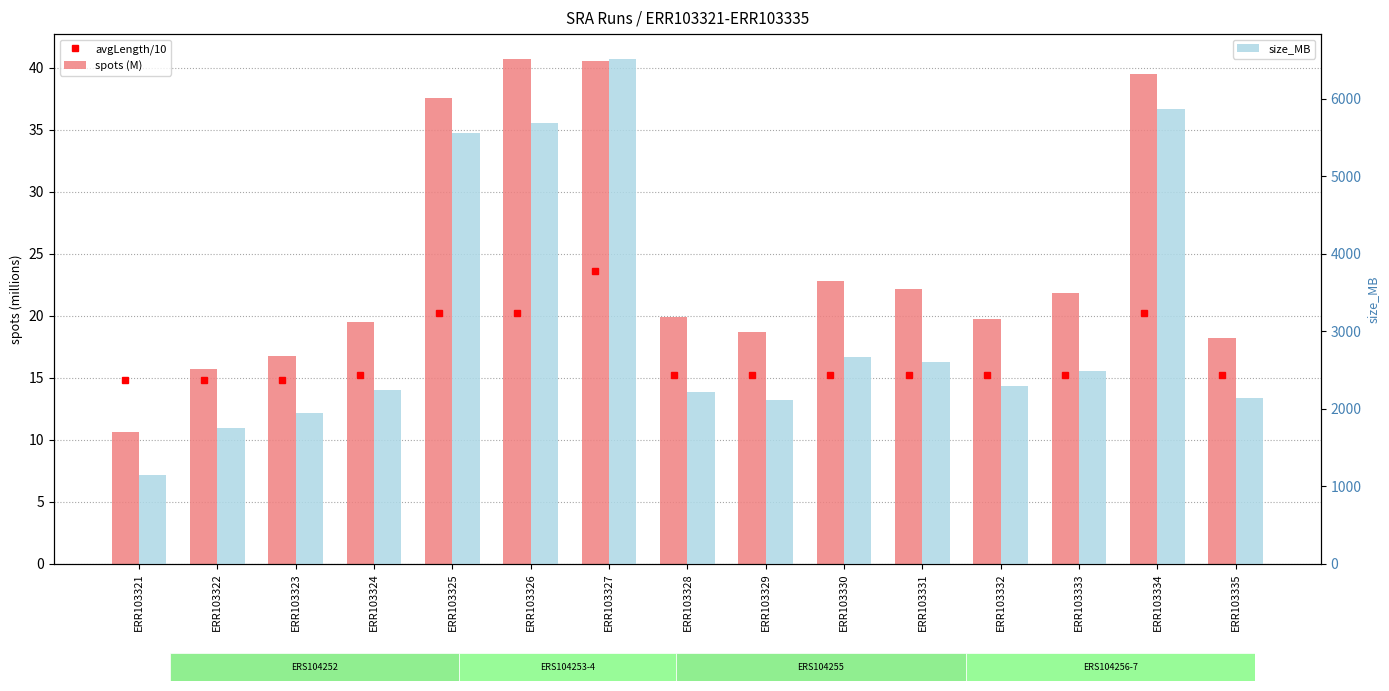

Rank the categories by spots (M) value from highest to lowest.

ERR103326, ERR103327, ERR103334, ERR103325, ERR103330, ERR103331, ERR103333, ERR103328, ERR103332, ERR103324, ERR103329, ERR103335, ERR103323, ERR103322, ERR103321